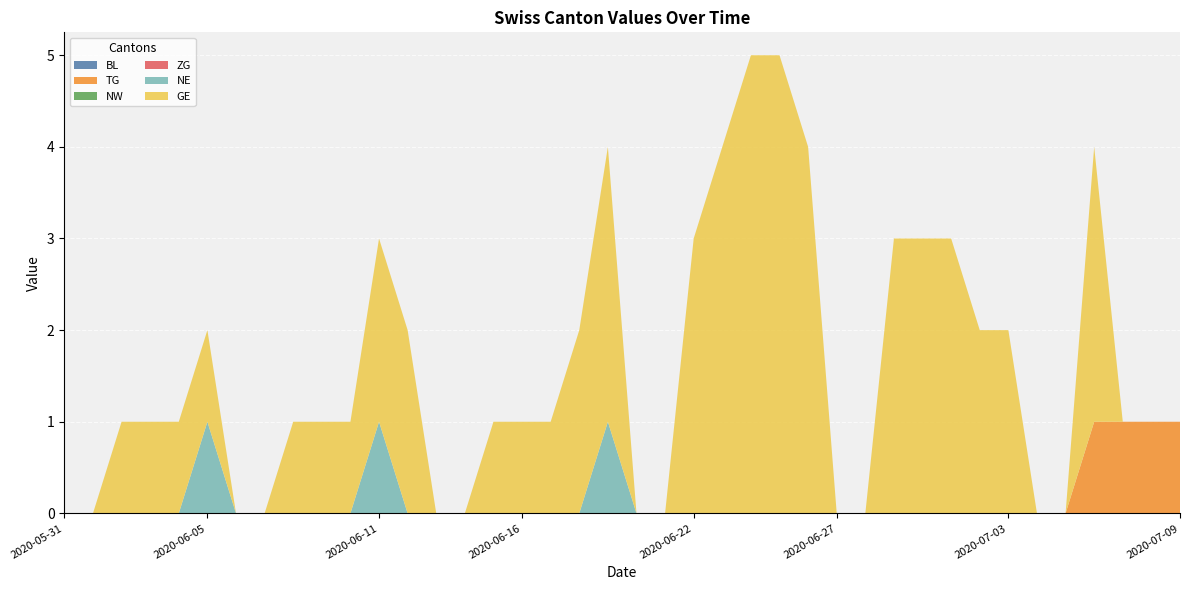

Reading left to right, extract all data points from this chart.

BL: 2020-05-31=0	2020-06-01=0	2020-06-02=0	2020-06-03=0	2020-06-04=0	2020-06-05=0	2020-06-06=0	2020-06-07=0	2020-06-08=0	2020-06-09=0	2020-06-10=0	2020-06-11=0	2020-06-12=0	2020-06-13=0	2020-06-14=0	2020-06-15=0	2020-06-16=0	2020-06-17=0	2020-06-18=0	2020-06-19=0	2020-06-20=0	2020-06-21=0	2020-06-22=0	2020-06-23=0	2020-06-24=0	2020-06-25=0	2020-06-26=0	2020-06-27=0	2020-06-28=0	2020-06-29=0	2020-06-30=0	2020-07-01=0	2020-07-02=0	2020-07-03=0	2020-07-04=0	2020-07-05=0	2020-07-06=0	2020-07-07=0	2020-07-08=0	2020-07-09=0
TG: 2020-05-31=0	2020-06-01=0	2020-06-02=0	2020-06-03=0	2020-06-04=0	2020-06-05=0	2020-06-06=0	2020-06-07=0	2020-06-08=0	2020-06-09=0	2020-06-10=0	2020-06-11=0	2020-06-12=0	2020-06-13=0	2020-06-14=0	2020-06-15=0	2020-06-16=0	2020-06-17=0	2020-06-18=0	2020-06-19=0	2020-06-20=0	2020-06-21=0	2020-06-22=0	2020-06-23=0	2020-06-24=0	2020-06-25=0	2020-06-26=0	2020-06-27=0	2020-06-28=0	2020-06-29=0	2020-06-30=0	2020-07-01=0	2020-07-02=0	2020-07-03=0	2020-07-04=0	2020-07-05=0	2020-07-06=1	2020-07-07=1	2020-07-08=1	2020-07-09=1
NW: 2020-05-31=0	2020-06-01=0	2020-06-02=0	2020-06-03=0	2020-06-04=0	2020-06-05=0	2020-06-06=0	2020-06-07=0	2020-06-08=0	2020-06-09=0	2020-06-10=0	2020-06-11=0	2020-06-12=0	2020-06-13=0	2020-06-14=0	2020-06-15=0	2020-06-16=0	2020-06-17=0	2020-06-18=0	2020-06-19=0	2020-06-20=0	2020-06-21=0	2020-06-22=0	2020-06-23=0	2020-06-24=0	2020-06-25=0	2020-06-26=0	2020-06-27=0	2020-06-28=0	2020-06-29=0	2020-06-30=0	2020-07-01=0	2020-07-02=0	2020-07-03=0	2020-07-04=0	2020-07-05=0	2020-07-06=0	2020-07-07=0	2020-07-08=0	2020-07-09=0
ZG: 2020-05-31=0	2020-06-01=0	2020-06-02=0	2020-06-03=0	2020-06-04=0	2020-06-05=0	2020-06-06=0	2020-06-07=0	2020-06-08=0	2020-06-09=0	2020-06-10=0	2020-06-11=0	2020-06-12=0	2020-06-13=0	2020-06-14=0	2020-06-15=0	2020-06-16=0	2020-06-17=0	2020-06-18=0	2020-06-19=0	2020-06-20=0	2020-06-21=0	2020-06-22=0	2020-06-23=0	2020-06-24=0	2020-06-25=0	2020-06-26=0	2020-06-27=0	2020-06-28=0	2020-06-29=0	2020-06-30=0	2020-07-01=0	2020-07-02=0	2020-07-03=0	2020-07-04=0	2020-07-05=0	2020-07-06=0	2020-07-07=0	2020-07-08=0	2020-07-09=0
NE: 2020-05-31=0	2020-06-01=0	2020-06-02=0	2020-06-03=0	2020-06-04=0	2020-06-05=1	2020-06-06=0	2020-06-07=0	2020-06-08=0	2020-06-09=0	2020-06-10=0	2020-06-11=1	2020-06-12=0	2020-06-13=0	2020-06-14=0	2020-06-15=0	2020-06-16=0	2020-06-17=0	2020-06-18=0	2020-06-19=1	2020-06-20=0	2020-06-21=0	2020-06-22=0	2020-06-23=0	2020-06-24=0	2020-06-25=0	2020-06-26=0	2020-06-27=0	2020-06-28=0	2020-06-29=0	2020-06-30=0	2020-07-01=0	2020-07-02=0	2020-07-03=0	2020-07-04=0	2020-07-05=0	2020-07-06=0	2020-07-07=0	2020-07-08=0	2020-07-09=0
GE: 2020-05-31=0	2020-06-01=0	2020-06-02=1	2020-06-03=1	2020-06-04=1	2020-06-05=1	2020-06-06=0	2020-06-07=0	2020-06-08=1	2020-06-09=1	2020-06-10=1	2020-06-11=2	2020-06-12=2	2020-06-13=0	2020-06-14=0	2020-06-15=1	2020-06-16=1	2020-06-17=1	2020-06-18=2	2020-06-19=3	2020-06-20=0	2020-06-21=0	2020-06-22=3	2020-06-23=4	2020-06-24=5	2020-06-25=5	2020-06-26=4	2020-06-27=0	2020-06-28=0	2020-06-29=3	2020-06-30=3	2020-07-01=3	2020-07-02=2	2020-07-03=2	2020-07-04=0	2020-07-05=0	2020-07-06=3	2020-07-07=0	2020-07-08=0	2020-07-09=0